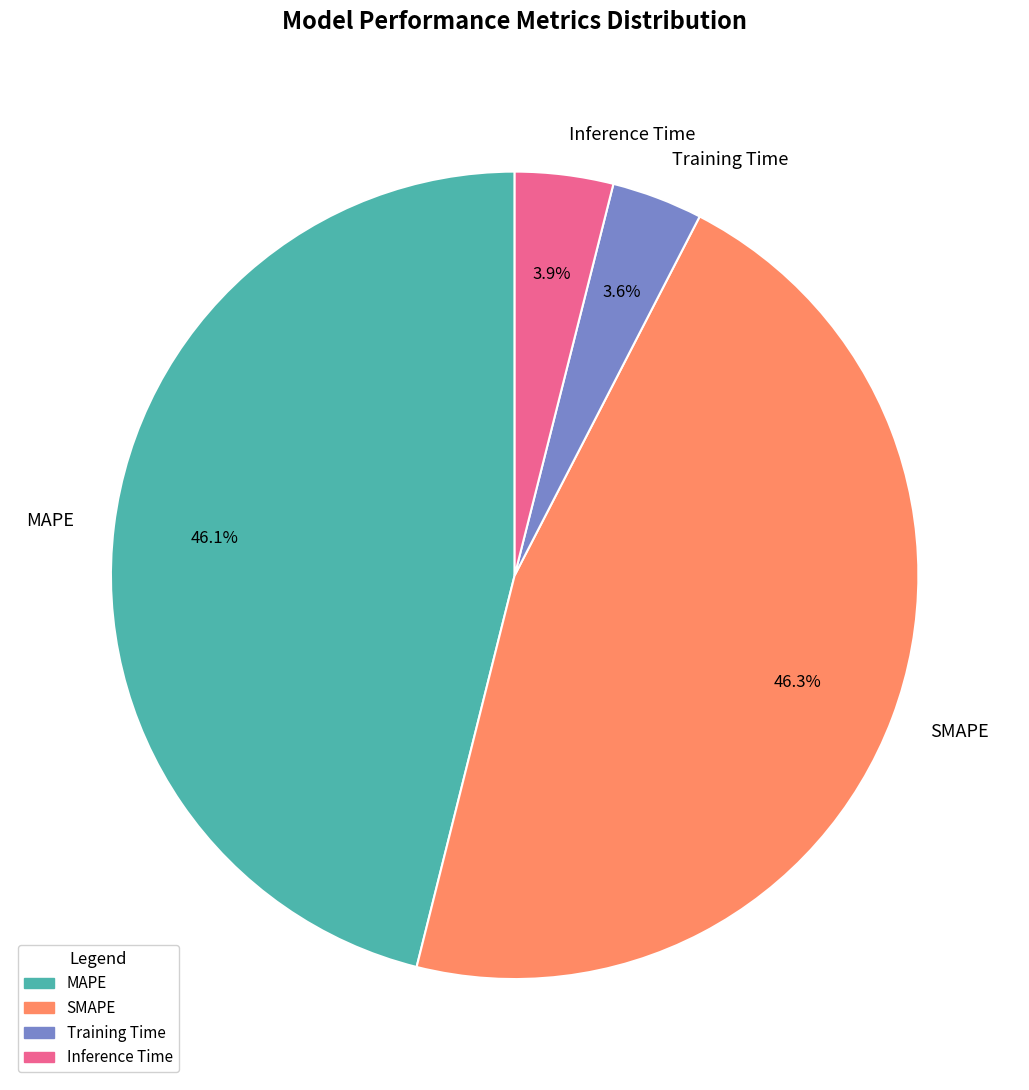

Which has a higher value, Inference Time or MAPE?

MAPE